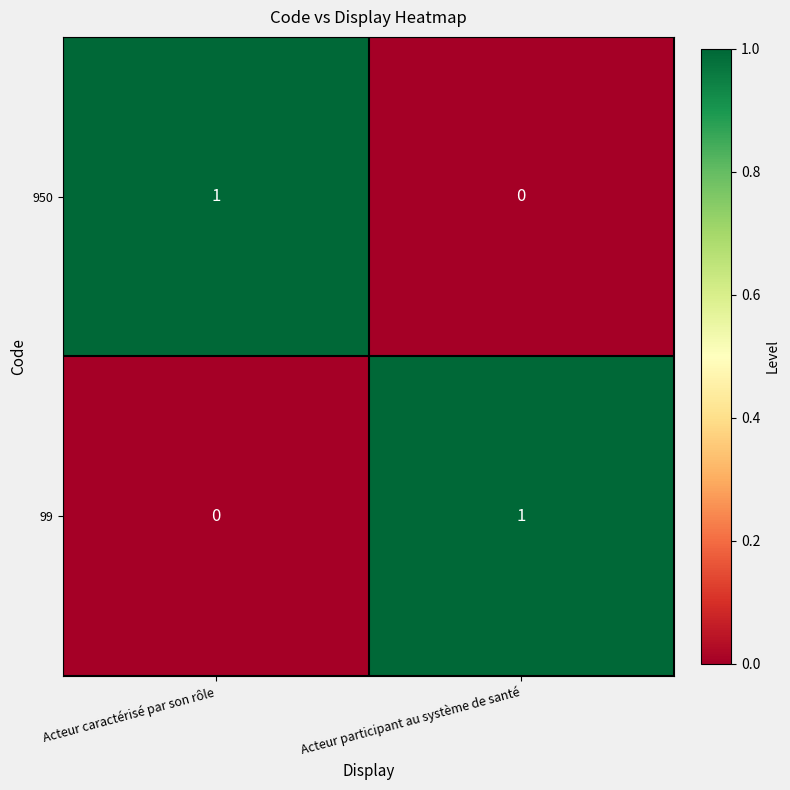

True or false: 950 has a value of 0 at Acteur caractérisé par son rôle.

False